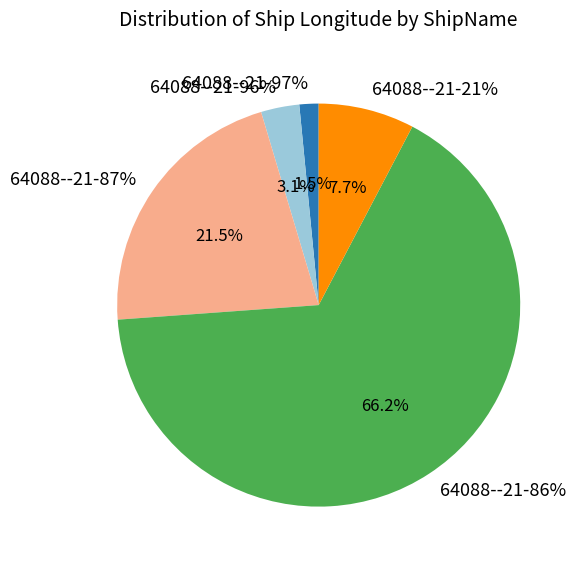

How many segments does this pie chart have?

5